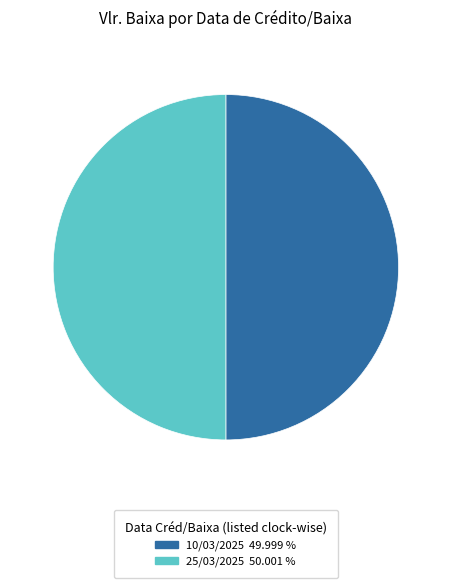

What is the ratio of the value at 25/03/2025 50.001 % to the value at 10/03/2025 49.999 %?

1.0